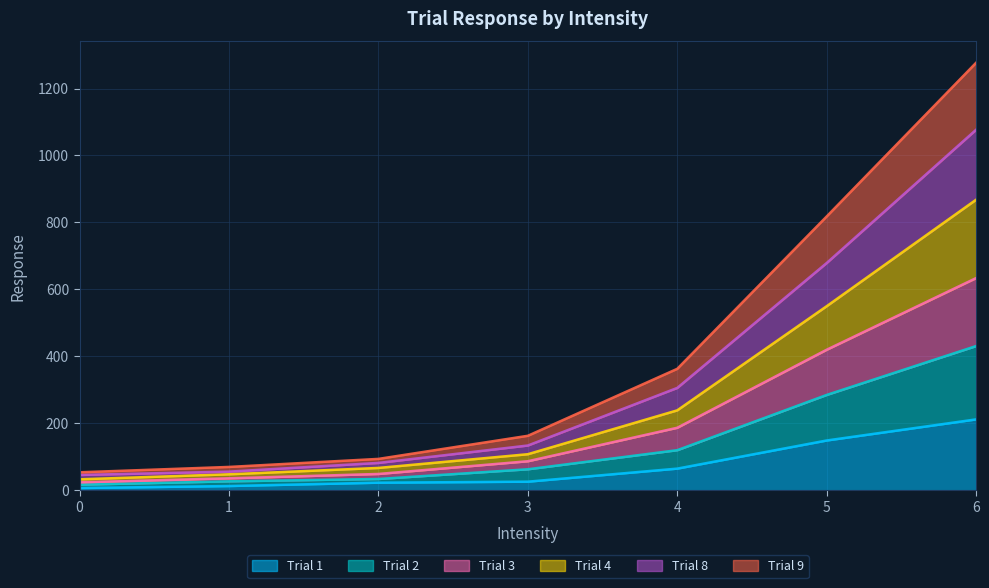

True or false: Trial 8 has more than 2 interior local peaks.

False